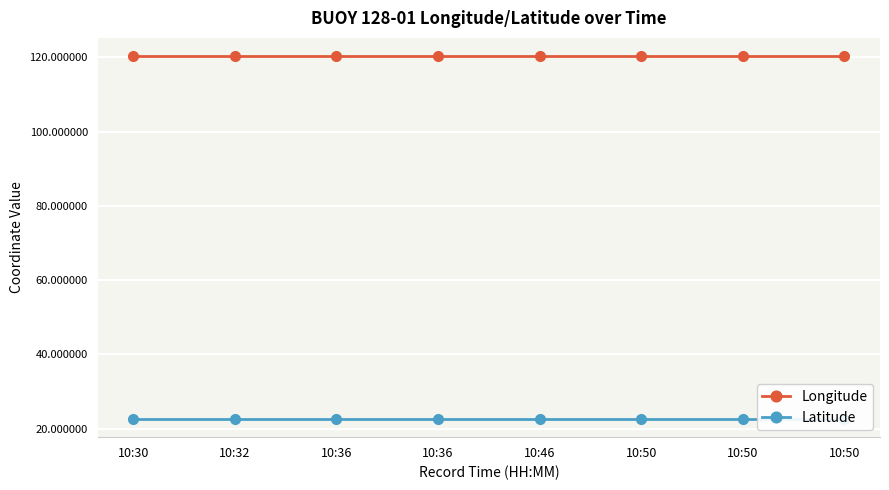

What value does the Latitude series have at 10:46?

22.6